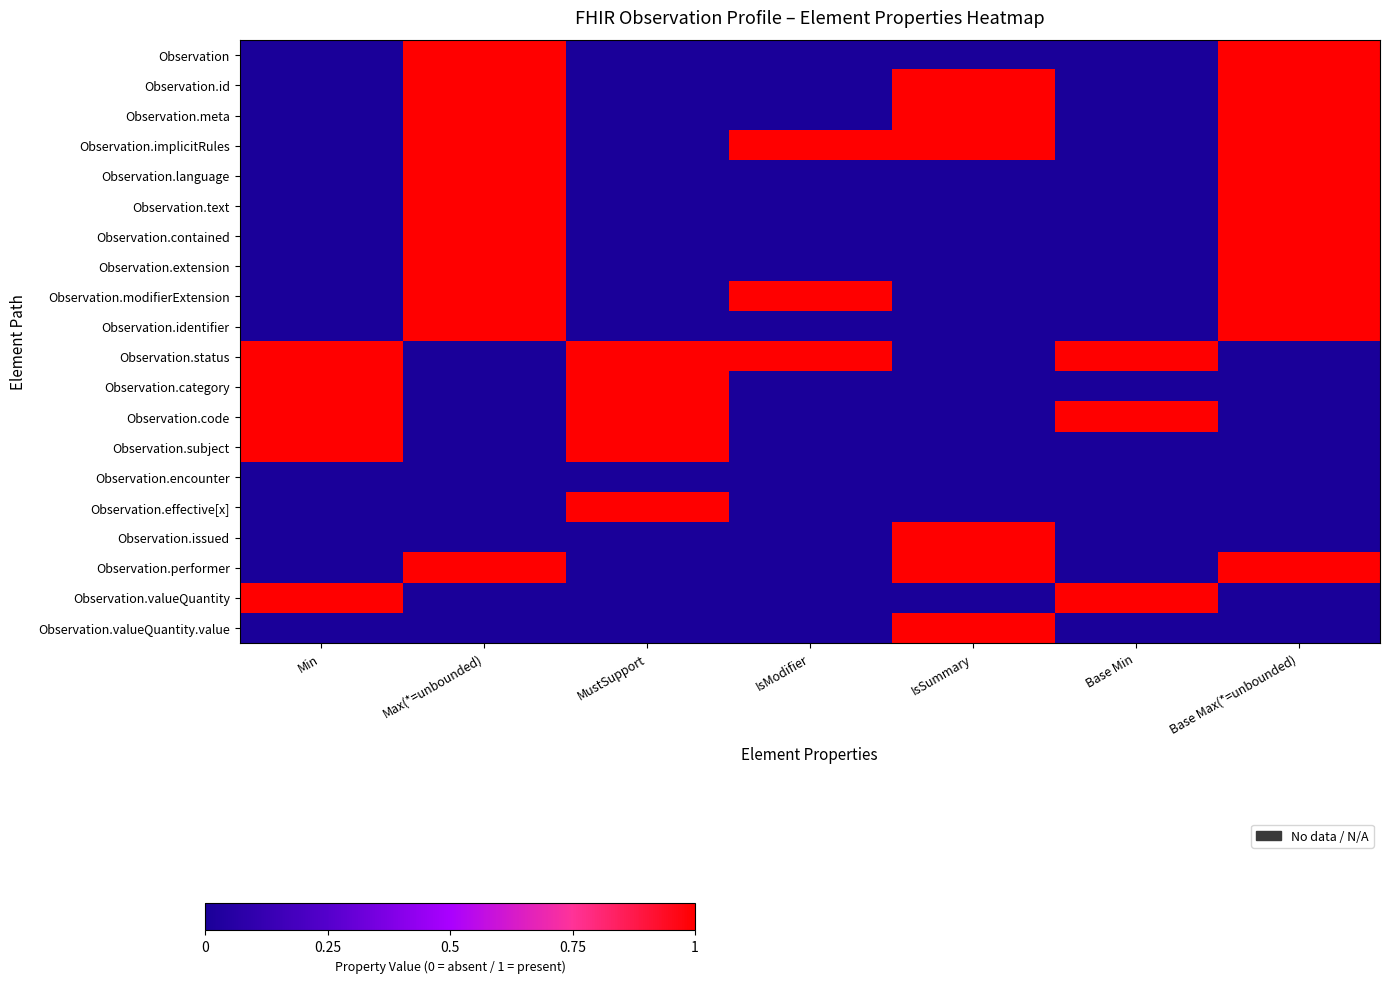

Reading left to right, transcribe all the data shown in this chart.

Observation: Min=0	Max(*=unbounded)=1	MustSupport=0	IsModifier=0	IsSummary=0	Base Min=0	Base Max(*=unbounded)=1
Observation.id: Min=0	Max(*=unbounded)=1	MustSupport=0	IsModifier=0	IsSummary=1	Base Min=0	Base Max(*=unbounded)=1
Observation.meta: Min=0	Max(*=unbounded)=1	MustSupport=0	IsModifier=0	IsSummary=1	Base Min=0	Base Max(*=unbounded)=1
Observation.implicitRules: Min=0	Max(*=unbounded)=1	MustSupport=0	IsModifier=1	IsSummary=1	Base Min=0	Base Max(*=unbounded)=1
Observation.language: Min=0	Max(*=unbounded)=1	MustSupport=0	IsModifier=0	IsSummary=0	Base Min=0	Base Max(*=unbounded)=1
Observation.text: Min=0	Max(*=unbounded)=1	MustSupport=0	IsModifier=0	IsSummary=0	Base Min=0	Base Max(*=unbounded)=1
Observation.contained: Min=0	Max(*=unbounded)=1	MustSupport=0	IsModifier=0	IsSummary=0	Base Min=0	Base Max(*=unbounded)=1
Observation.extension: Min=0	Max(*=unbounded)=1	MustSupport=0	IsModifier=0	IsSummary=0	Base Min=0	Base Max(*=unbounded)=1
Observation.modifierExtension: Min=0	Max(*=unbounded)=1	MustSupport=0	IsModifier=1	IsSummary=0	Base Min=0	Base Max(*=unbounded)=1
Observation.identifier: Min=0	Max(*=unbounded)=1	MustSupport=0	IsModifier=0	IsSummary=0	Base Min=0	Base Max(*=unbounded)=1
Observation.status: Min=1	Max(*=unbounded)=0	MustSupport=1	IsModifier=1	IsSummary=0	Base Min=1	Base Max(*=unbounded)=0
Observation.category: Min=1	Max(*=unbounded)=0	MustSupport=1	IsModifier=0	IsSummary=0	Base Min=0	Base Max(*=unbounded)=0
Observation.code: Min=1	Max(*=unbounded)=0	MustSupport=1	IsModifier=0	IsSummary=0	Base Min=1	Base Max(*=unbounded)=0
Observation.subject: Min=1	Max(*=unbounded)=0	MustSupport=1	IsModifier=0	IsSummary=0	Base Min=0	Base Max(*=unbounded)=0
Observation.encounter: Min=0	Max(*=unbounded)=0	MustSupport=0	IsModifier=0	IsSummary=0	Base Min=0	Base Max(*=unbounded)=0
Observation.effective[x]: Min=0	Max(*=unbounded)=0	MustSupport=1	IsModifier=0	IsSummary=0	Base Min=0	Base Max(*=unbounded)=0
Observation.issued: Min=0	Max(*=unbounded)=0	MustSupport=0	IsModifier=0	IsSummary=1	Base Min=0	Base Max(*=unbounded)=0
Observation.performer: Min=0	Max(*=unbounded)=1	MustSupport=0	IsModifier=0	IsSummary=1	Base Min=0	Base Max(*=unbounded)=1
Observation.valueQuantity: Min=1	Max(*=unbounded)=0	MustSupport=0	IsModifier=0	IsSummary=0	Base Min=1	Base Max(*=unbounded)=0
Observation.valueQuantity.value: Min=0	Max(*=unbounded)=0	MustSupport=0	IsModifier=0	IsSummary=1	Base Min=0	Base Max(*=unbounded)=0